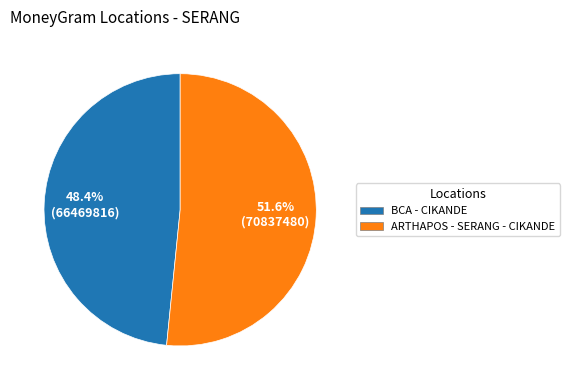

Between BCA - CIKANDE and ARTHAPOS - SERANG - CIKANDE, which is larger?

ARTHAPOS - SERANG - CIKANDE